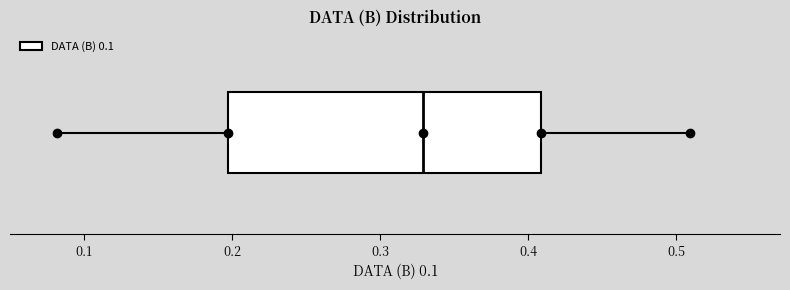

Transcribe this box plot: give where the median line is, the range the box spans, and where the two whiskers end, as read against the x-axis. The values are not printed on the chart, so give them approximately, as read against the axis.

median 0.33, box 0.20 to 0.41, whiskers 0.08 to 0.51